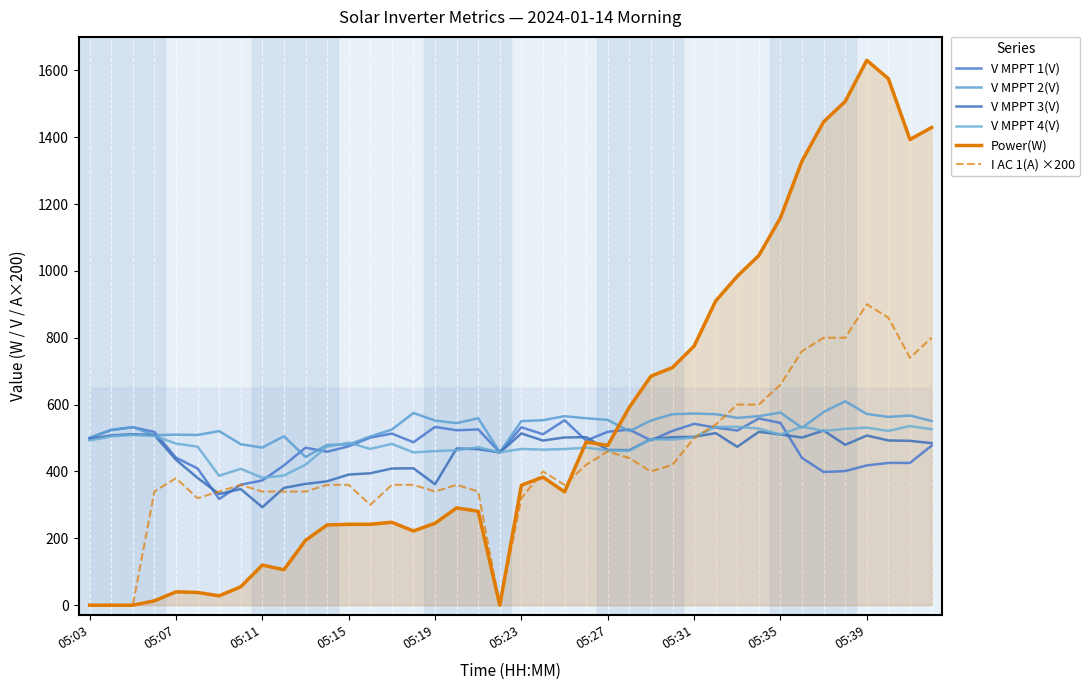

How many lines are shown in the chart?

6